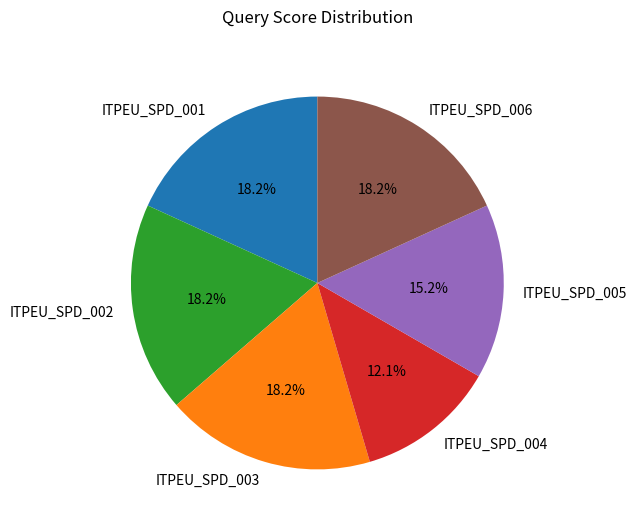

To the nearest percent, what is the combined percentage of ITPEU_SPD_003 and ITPEU_SPD_001?

36%